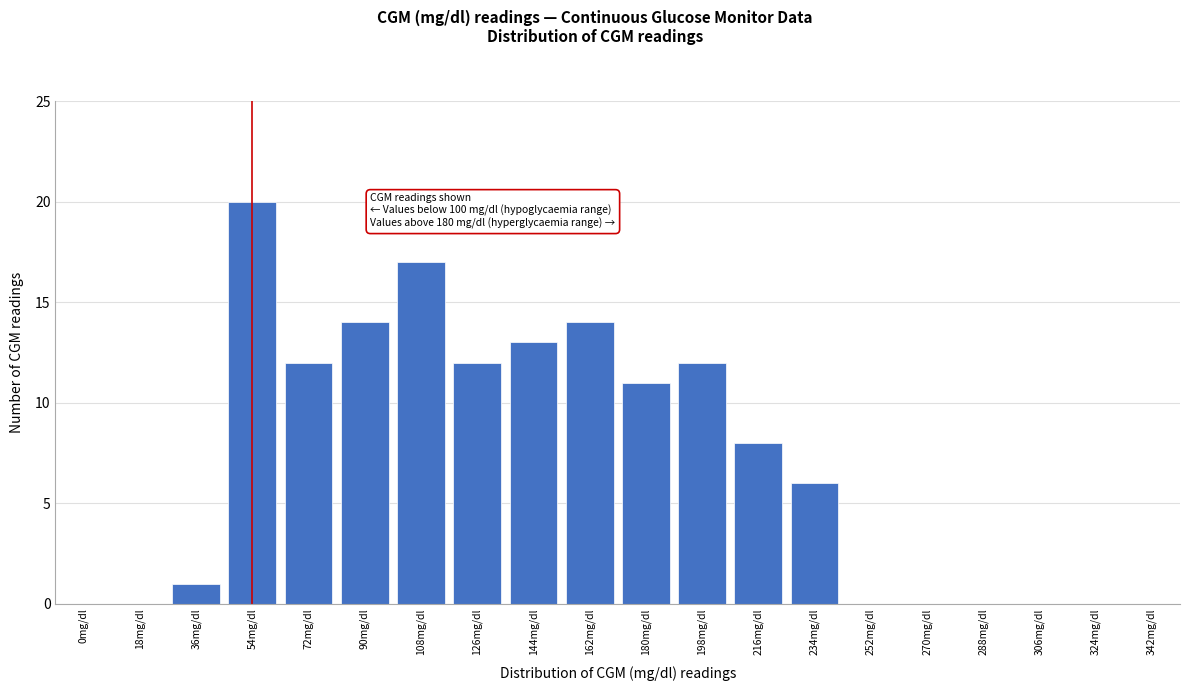

Reading left to right, list all the values displayed in this chart.

0mg/dl=0	18mg/dl=0	36mg/dl=1	54mg/dl=20	72mg/dl=12	90mg/dl=14	108mg/dl=17	126mg/dl=12	144mg/dl=13	162mg/dl=14	180mg/dl=11	198mg/dl=12	216mg/dl=8	234mg/dl=6	252mg/dl=0	270mg/dl=0	288mg/dl=0	306mg/dl=0	324mg/dl=0	342mg/dl=0